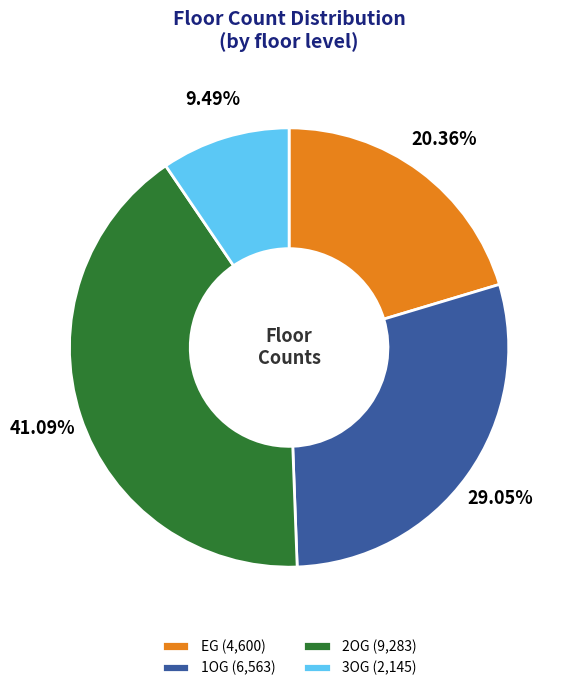

Which category has the biggest portion of the pie?

2OG